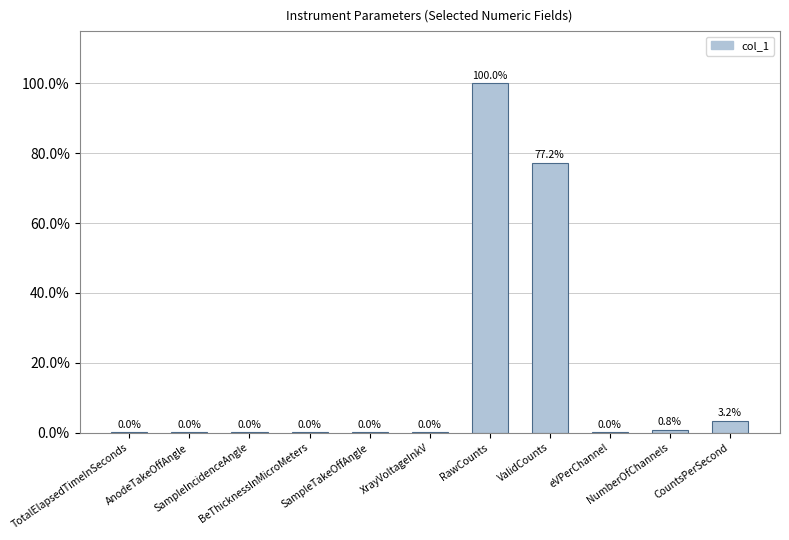

What is the greatest value displayed?

100.0